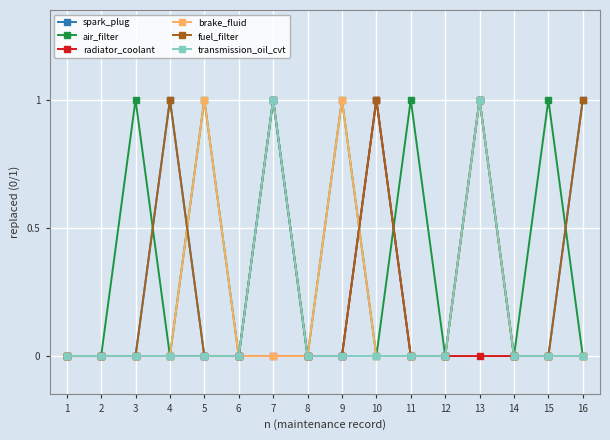

Reading left to right, what are all the values shown in this chart?

spark_plug: 1=0	2=0	3=0	4=1	5=0	6=0	7=1	8=0	9=0	10=1	11=0	12=0	13=1	14=0	15=0	16=1
air_filter: 1=0	2=0	3=1	4=0	5=1	6=0	7=1	8=0	9=1	10=0	11=1	12=0	13=1	14=0	15=1	16=0
radiator_coolant: 1=0	2=0	3=0	4=0	5=0	6=0	7=0	8=0	9=0	10=1	11=0	12=0	13=0	14=0	15=0	16=0
brake_fluid: 1=0	2=0	3=0	4=0	5=1	6=0	7=0	8=0	9=1	10=0	11=0	12=0	13=1	14=0	15=0	16=0
fuel_filter: 1=0	2=0	3=0	4=1	5=0	6=0	7=1	8=0	9=0	10=1	11=0	12=0	13=1	14=0	15=0	16=1
transmission_oil_cvt: 1=0	2=0	3=0	4=0	5=0	6=0	7=1	8=0	9=0	10=0	11=0	12=0	13=1	14=0	15=0	16=0